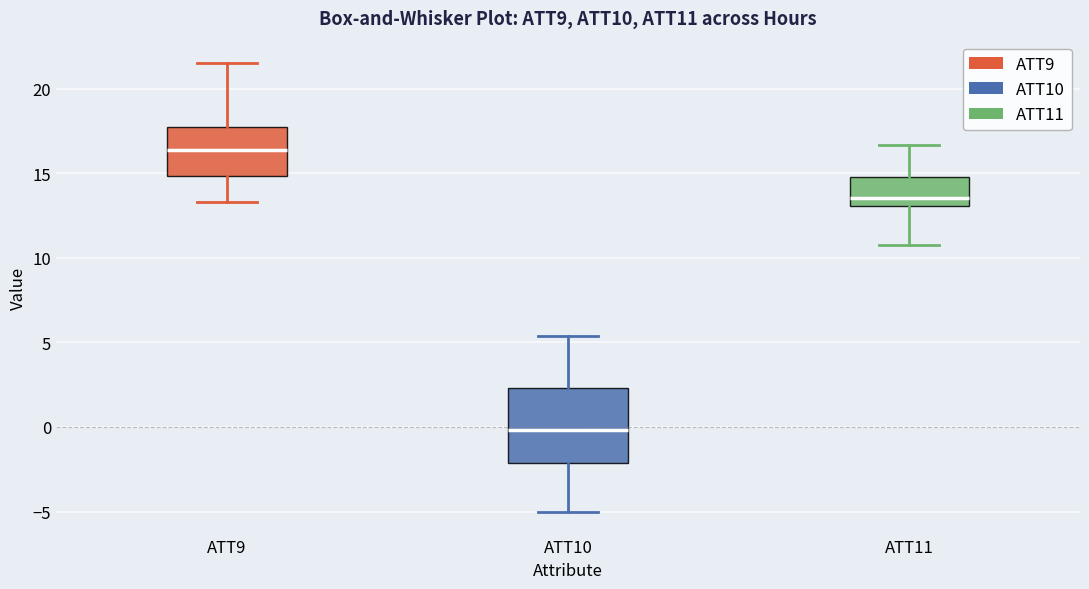

Comparing the boxes themselves (not the whiskers), which one is the tallest?

ATT10